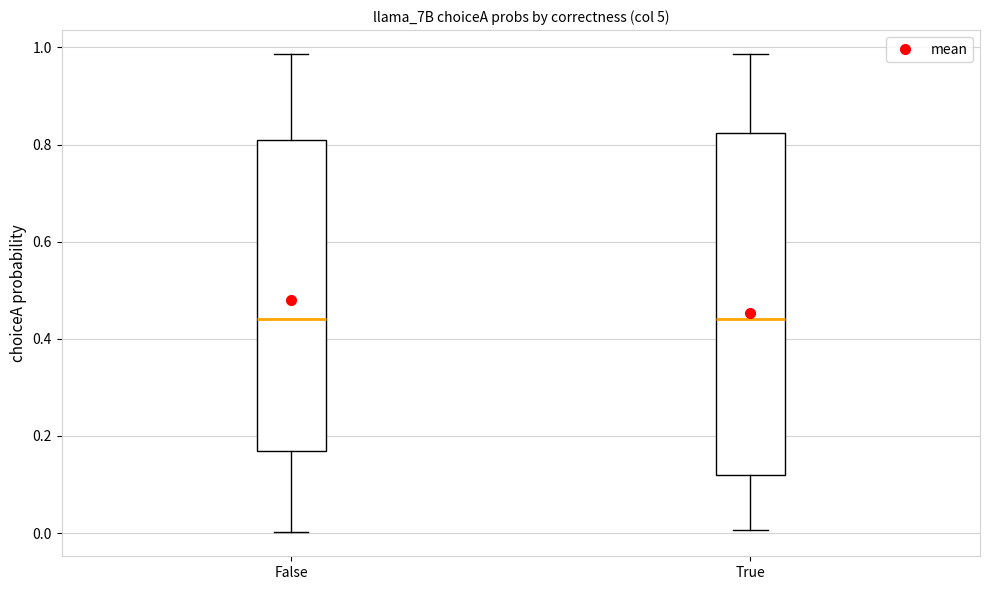

Where does the upper whisker of the box for True end on the y-axis? The values are not printed on the chart, so give them approximately, as read against the axis.

0.98